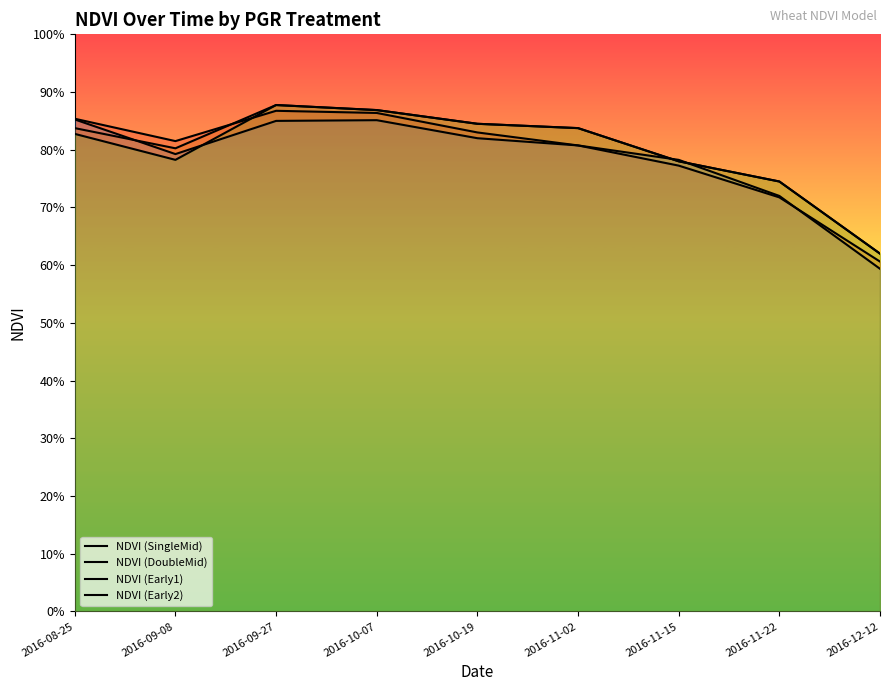

Which has a higher value, 2016-09-08 or 2016-10-19?

2016-10-19